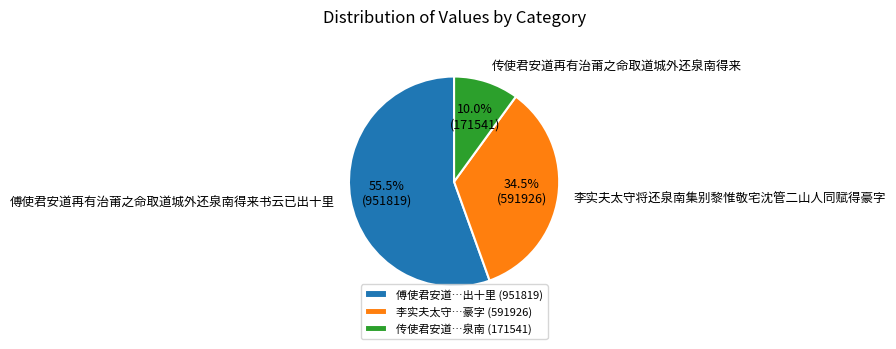

Count the number of slices in the pie.

3